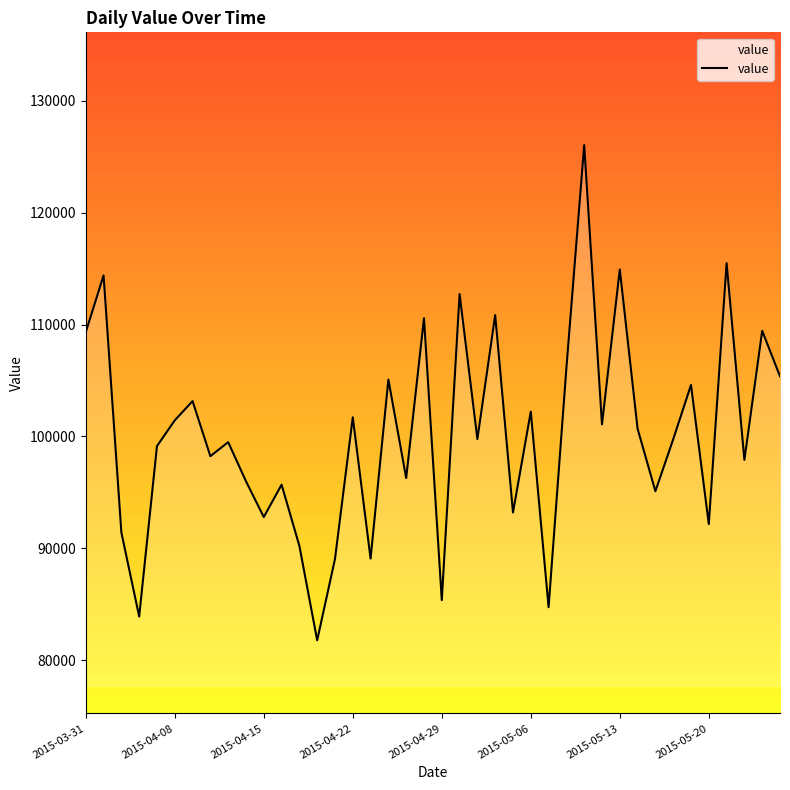

What is the difference between the maximum and minimum values?

44282